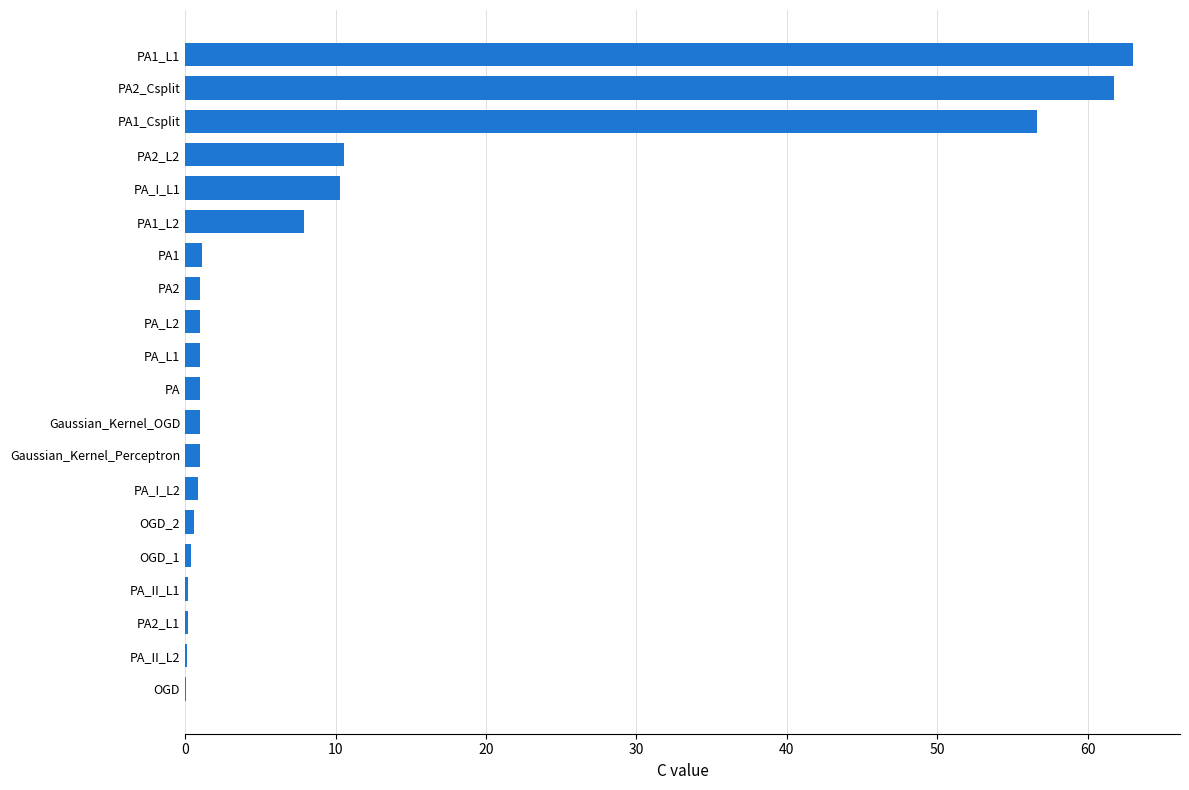

What is the maximum value shown in the chart?

63.0